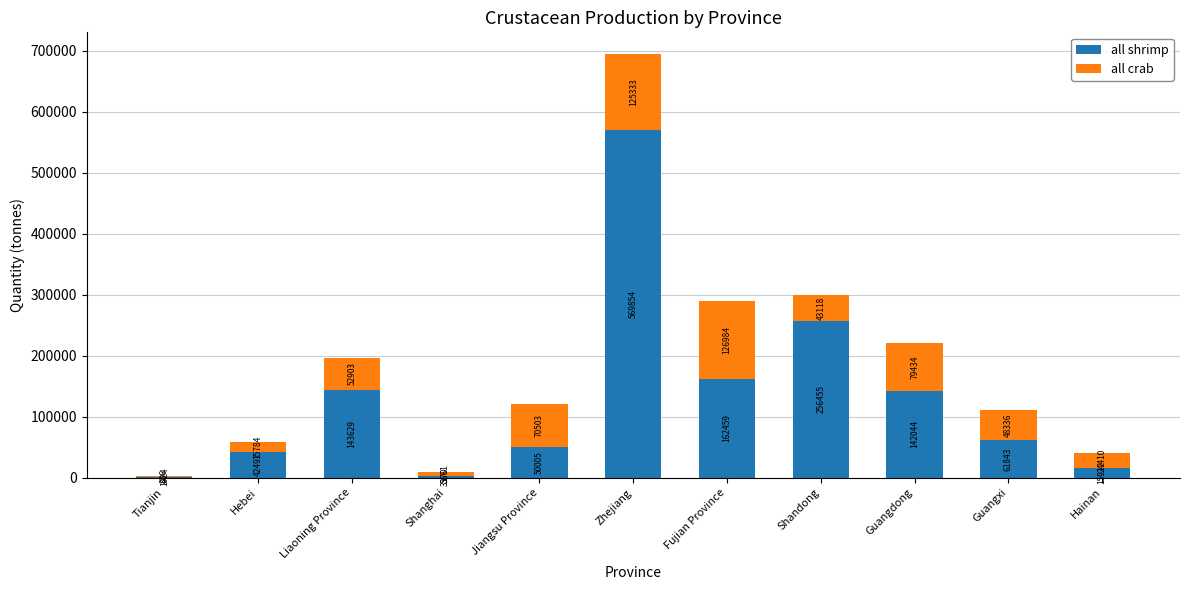

What is the sum of all all shrimp values?

1449992